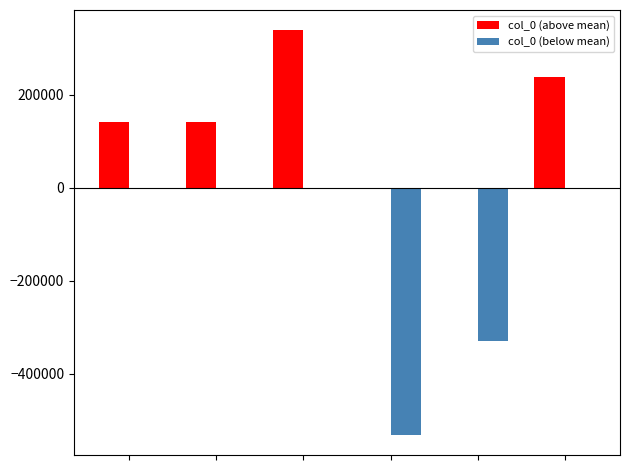

What is the greatest value displayed?

339174.5